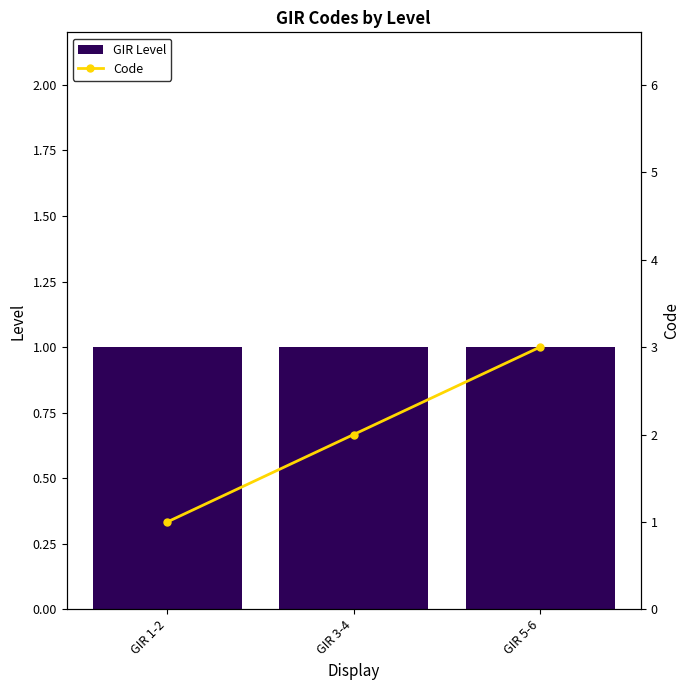

Reading left to right, list all the values displayed in this chart.

GIR Level: GIR 1-2=1	GIR 3-4=1	GIR 5-6=1
Code: GIR 1-2=1	GIR 3-4=2	GIR 5-6=3